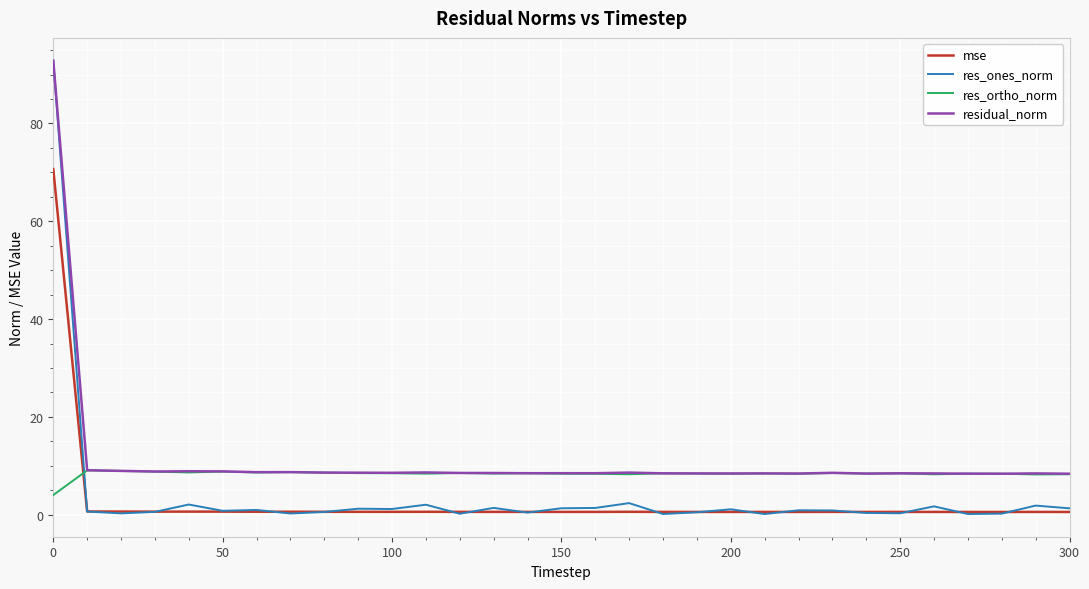

Which series has the widest spread of values?

res_ones_norm